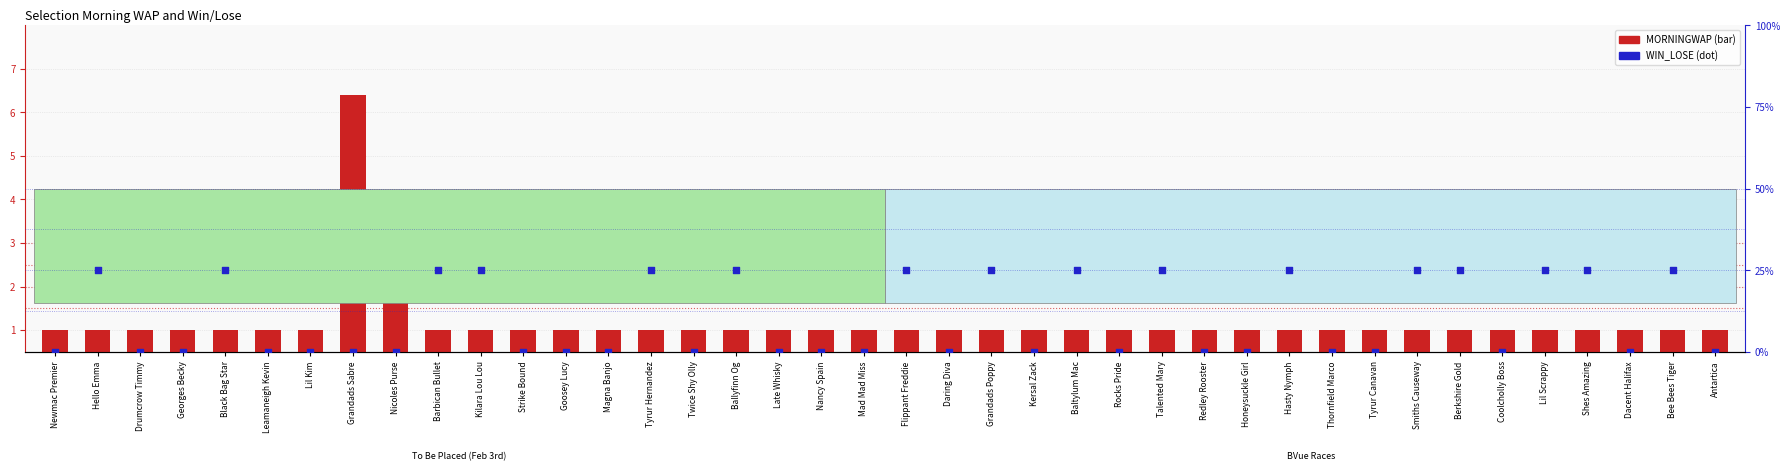

At how many categories does at least one series exceed 5?

1